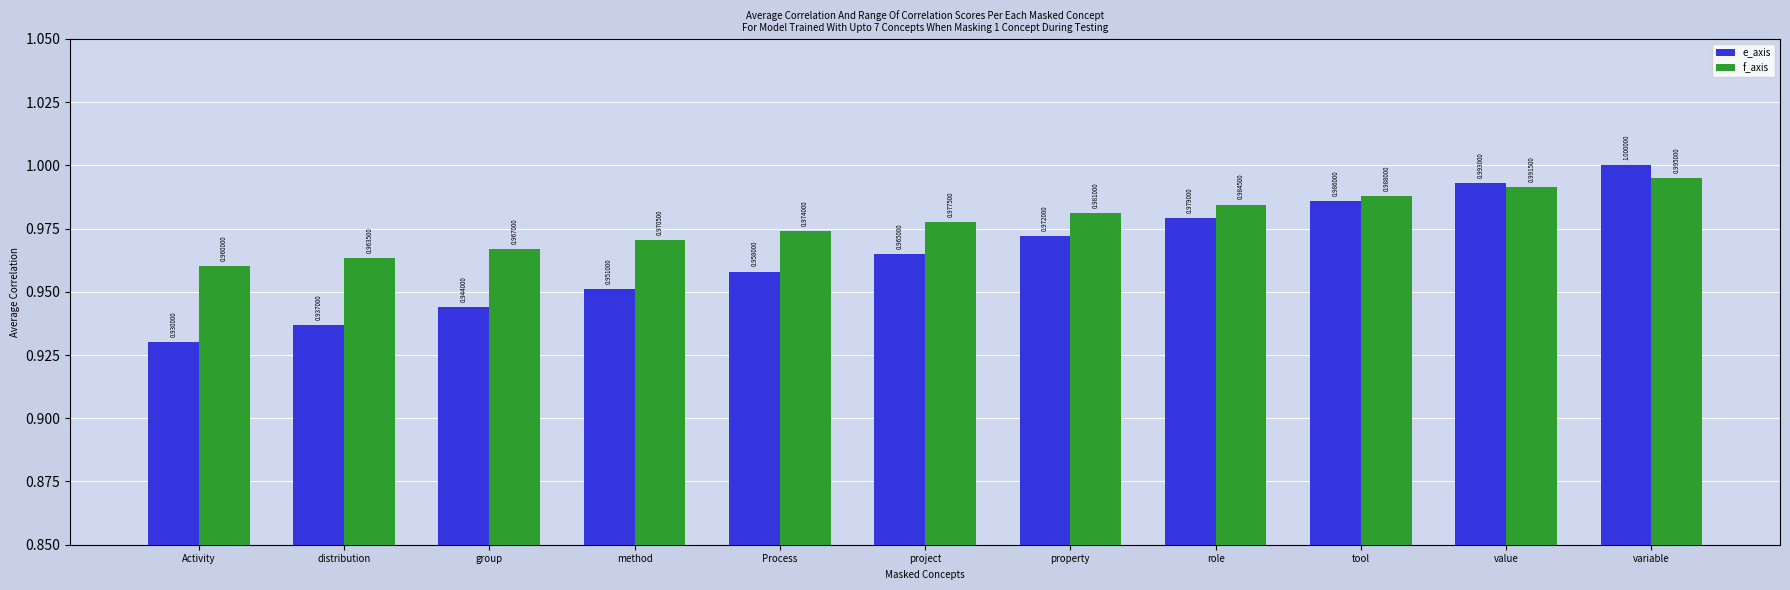

What position from the left is variable?

11